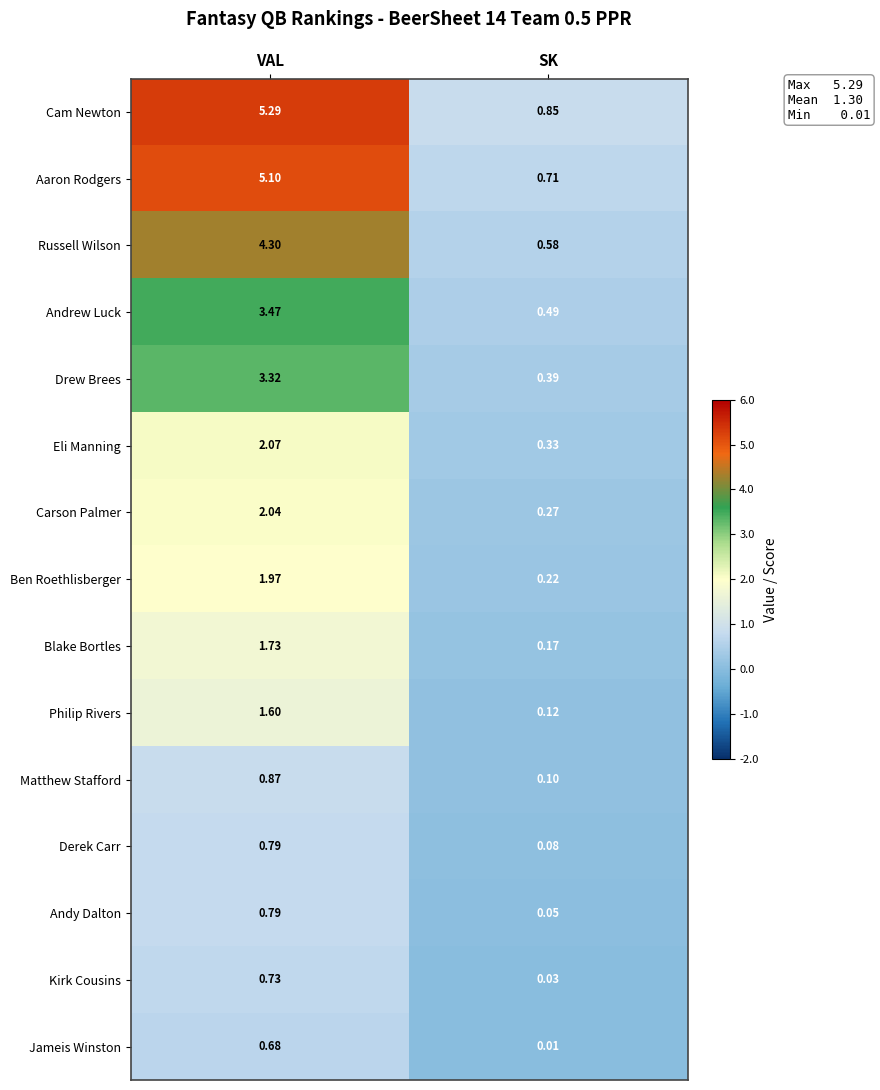

Which series has the largest range (max minus min)?

Cam Newton